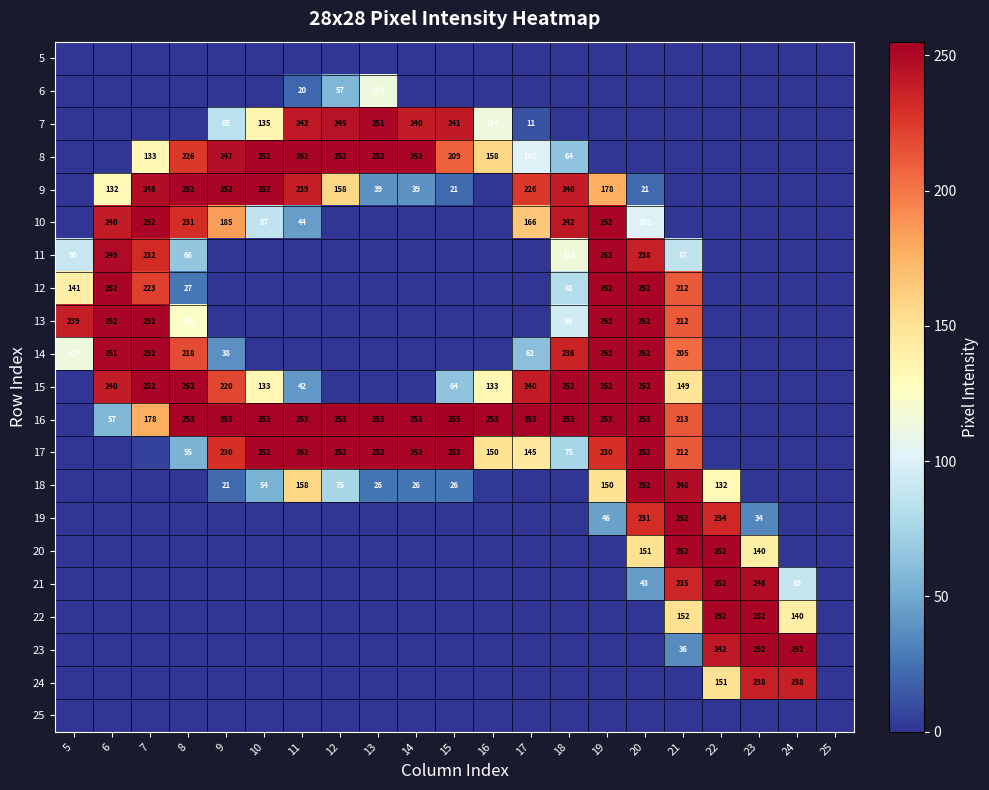

At how many categories does at least one series exceed 81?

20